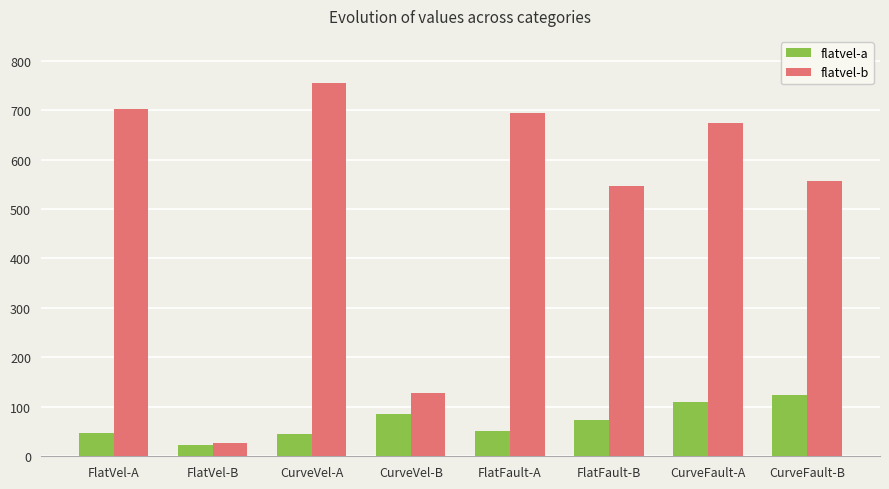

What is the sum of the flatvel-b values at CurveVel-B and FlatFault-B?

675.4